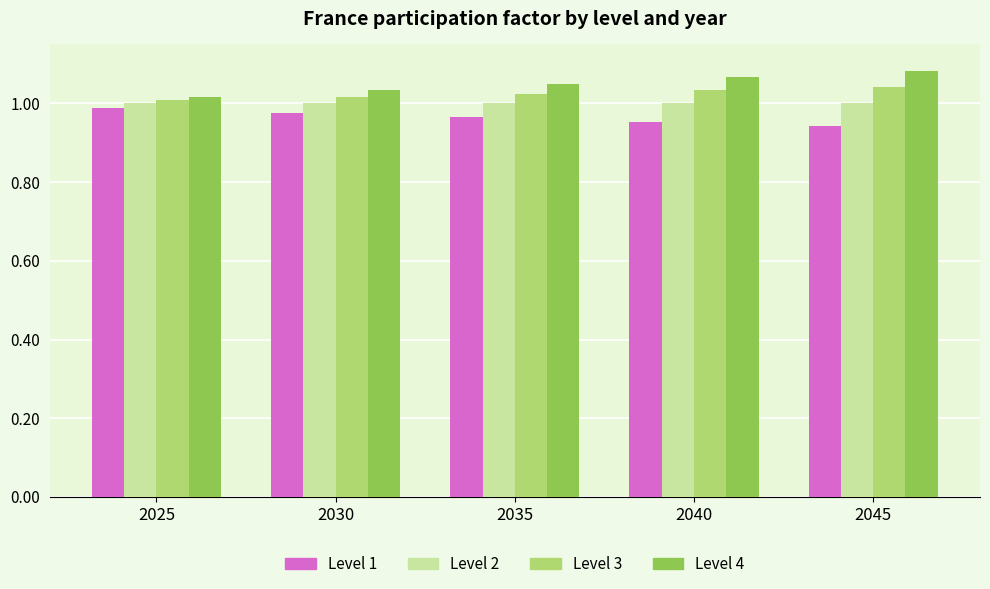

What are all the series names shown in the legend?

Level 1, Level 2, Level 3, Level 4